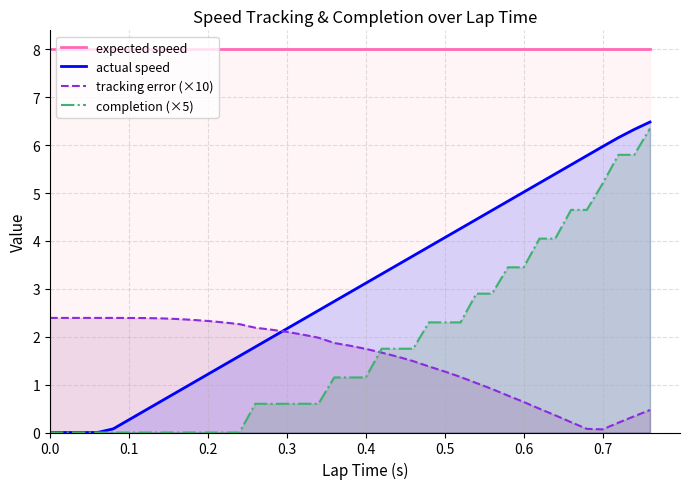

Read the tracking error (×10) value at 0.3.

2.1